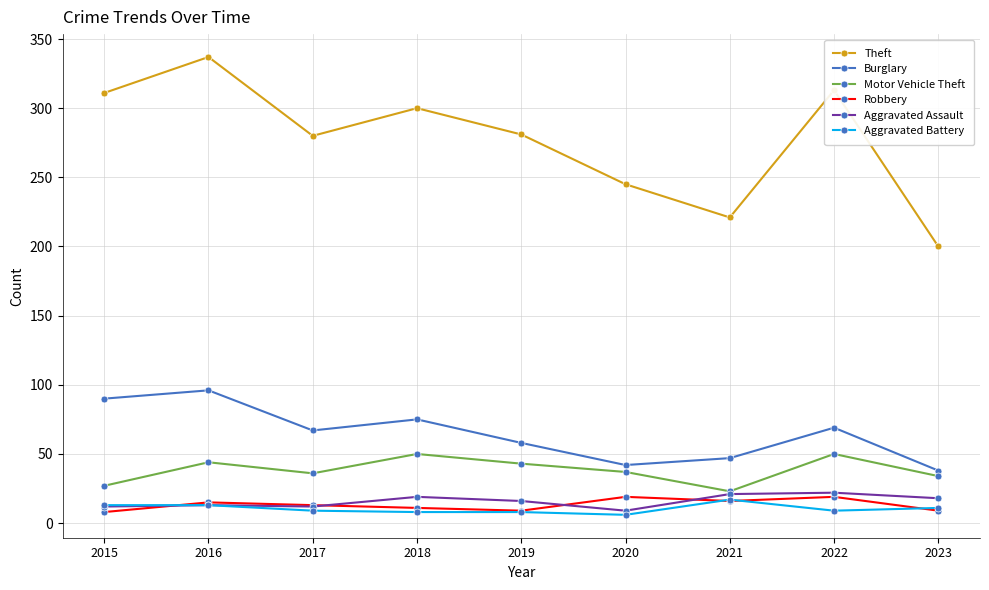

Which label corresponds to the largest value in the chart?

2016